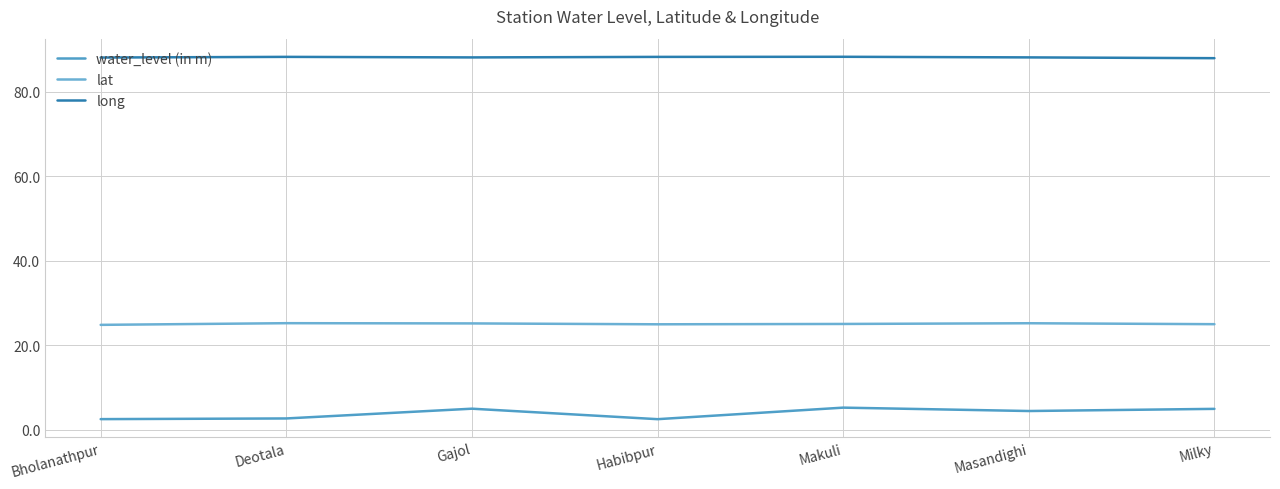

Is the value of water_level (in m) at Bholanathpur greater than the value of long at Milky?

No